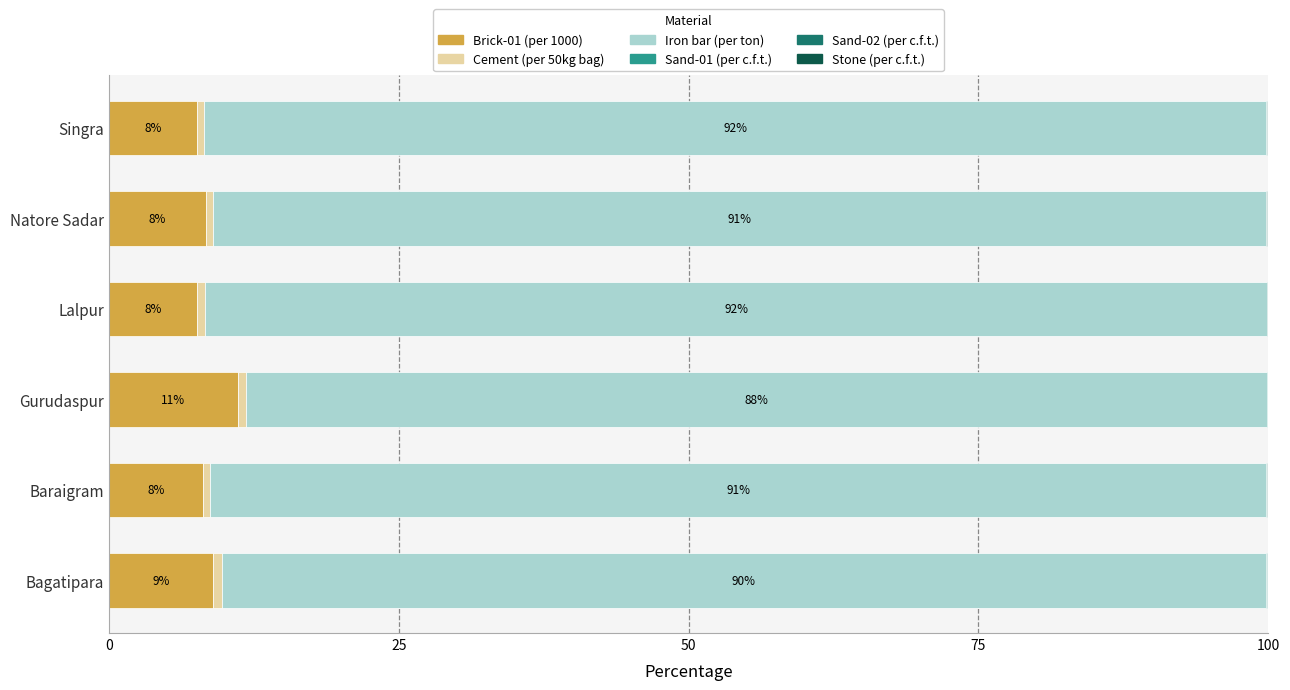

The value of Brick-01 (per 1000) at Bagatipara is 15.0. True or false?

False